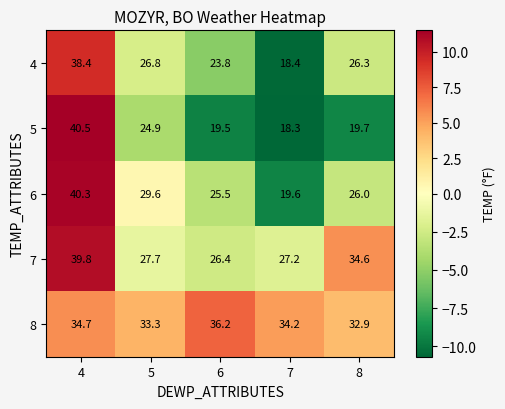

Which category has the highest value across all series?

4